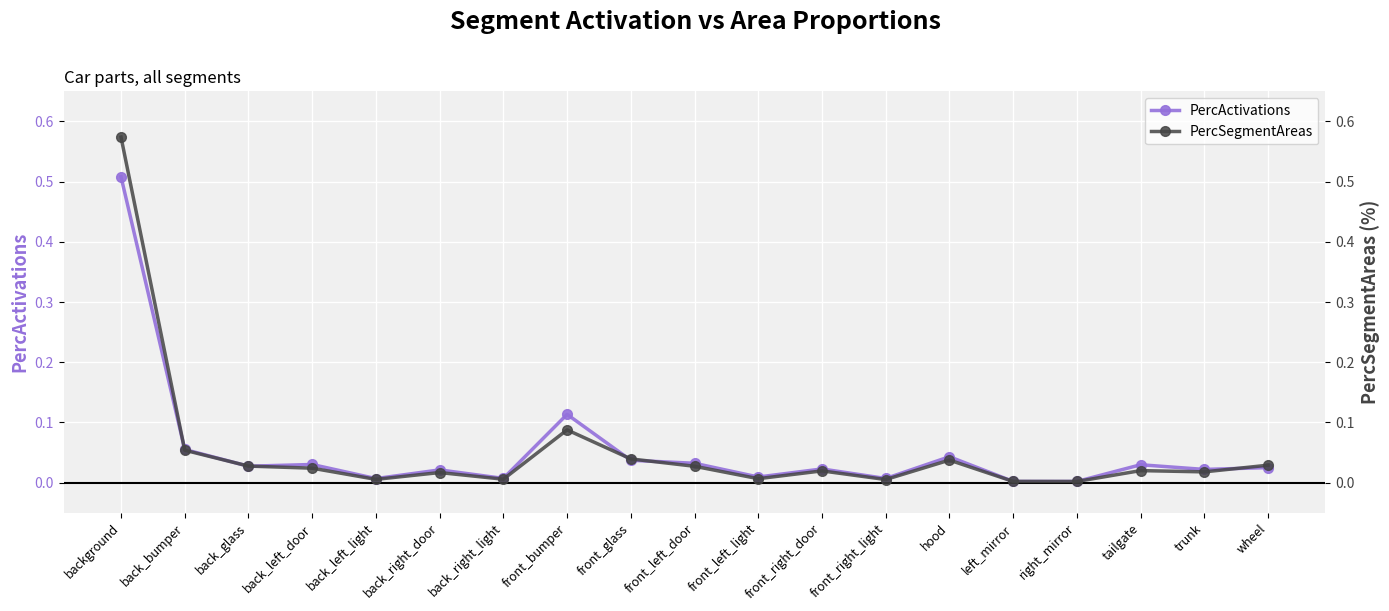

The value of PercActivations at back_glass is 0.0. True or false?

True